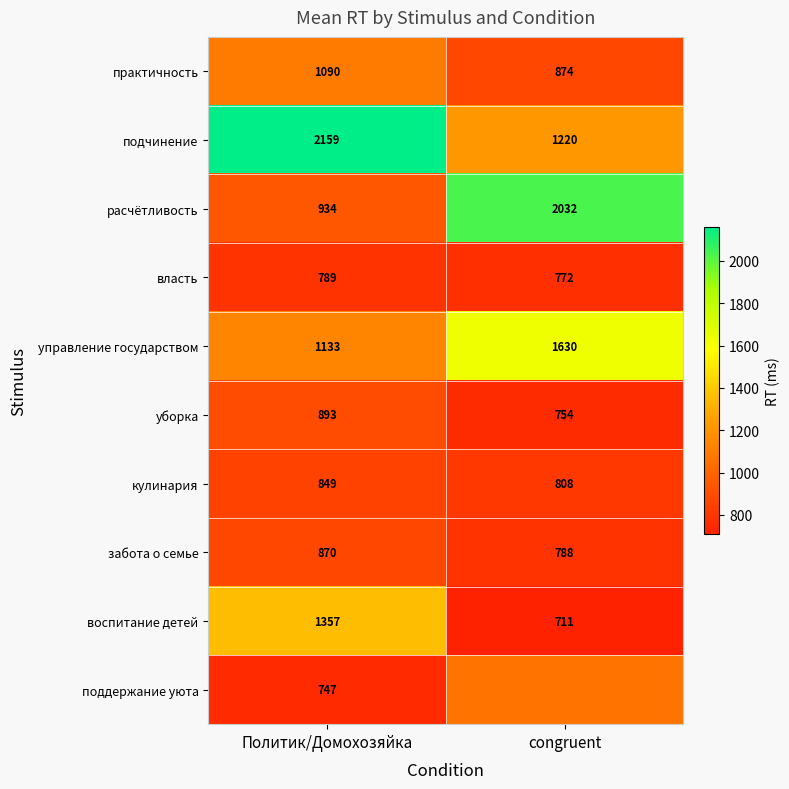

Rank the series at Политик/Домохозяйка from lowest to highest value.

поддержание уюта, власть, кулинария, забота о семье, уборка, расчётливость, практичность, управление государством, воспитание детей, подчинение